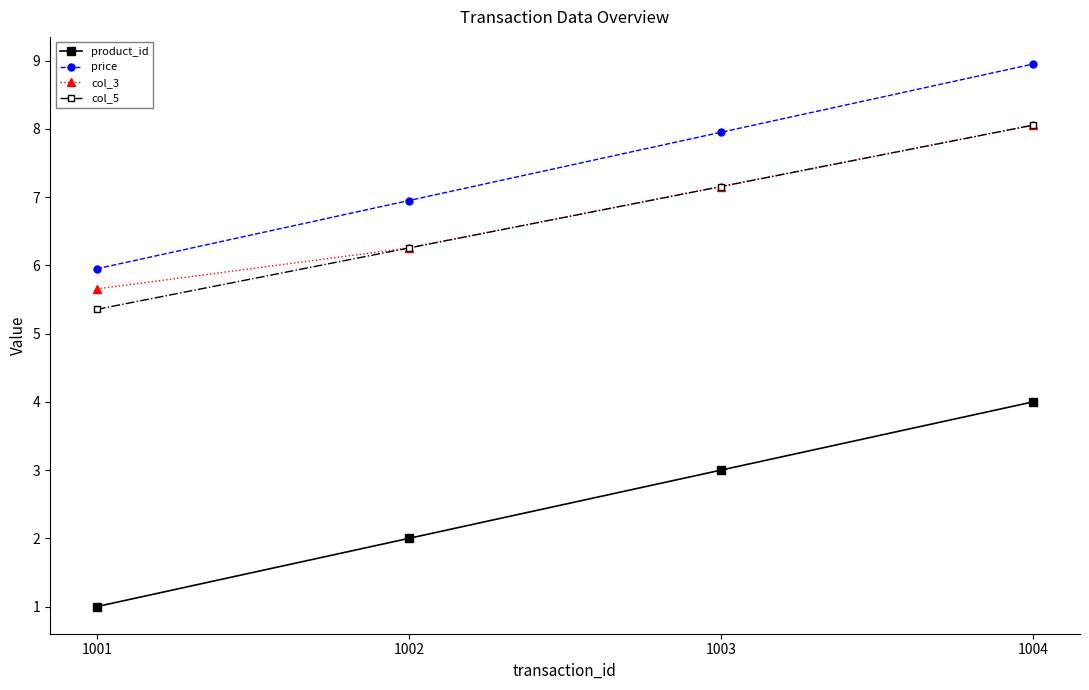

True or false: price and col_5 intersect in this chart.

False